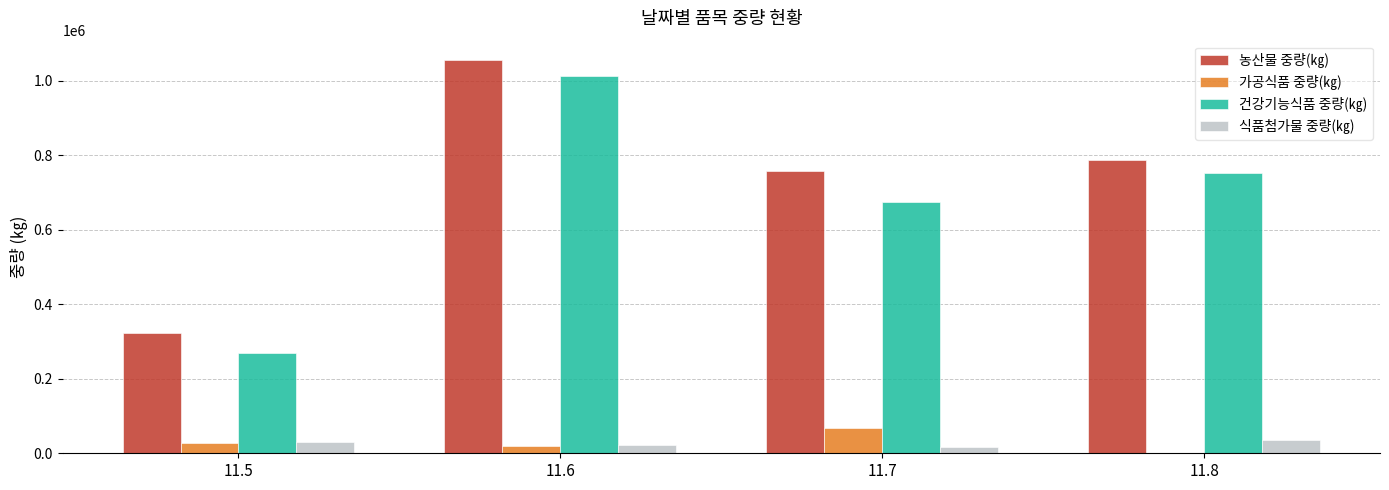

What is the maximum value shown in the chart?

1054935